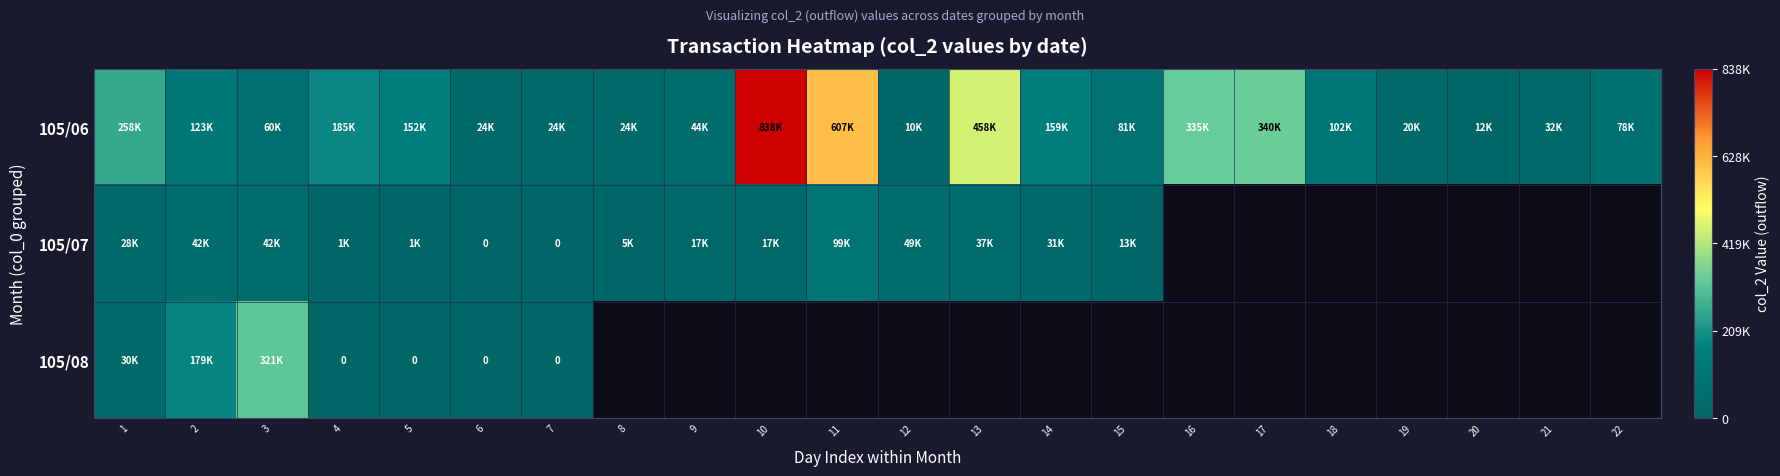

How many values in the 105/07 series exceed 42000?

2